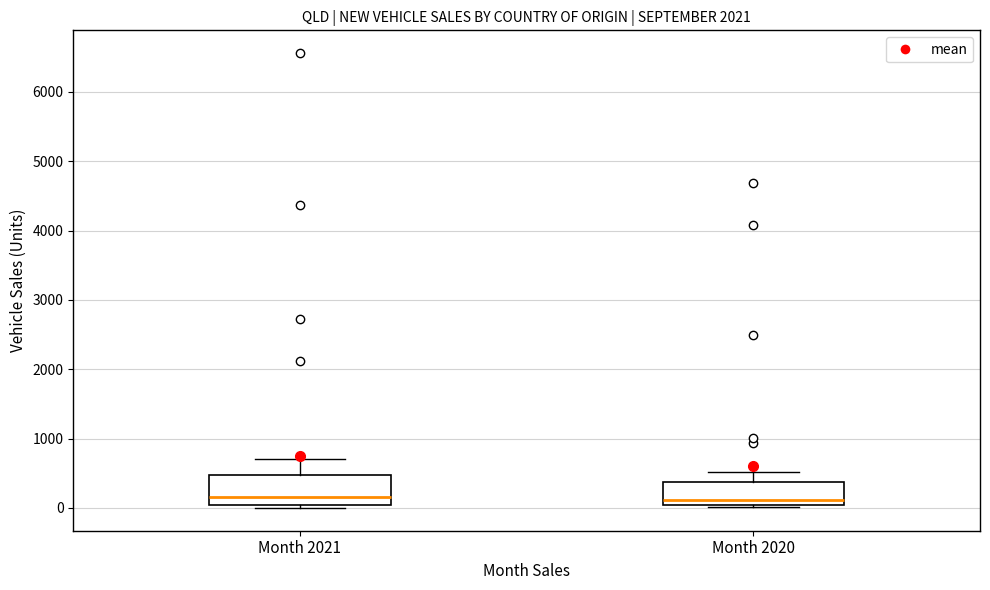

Which box is the tallest, from its lower edge to its upper edge?

Month 2021